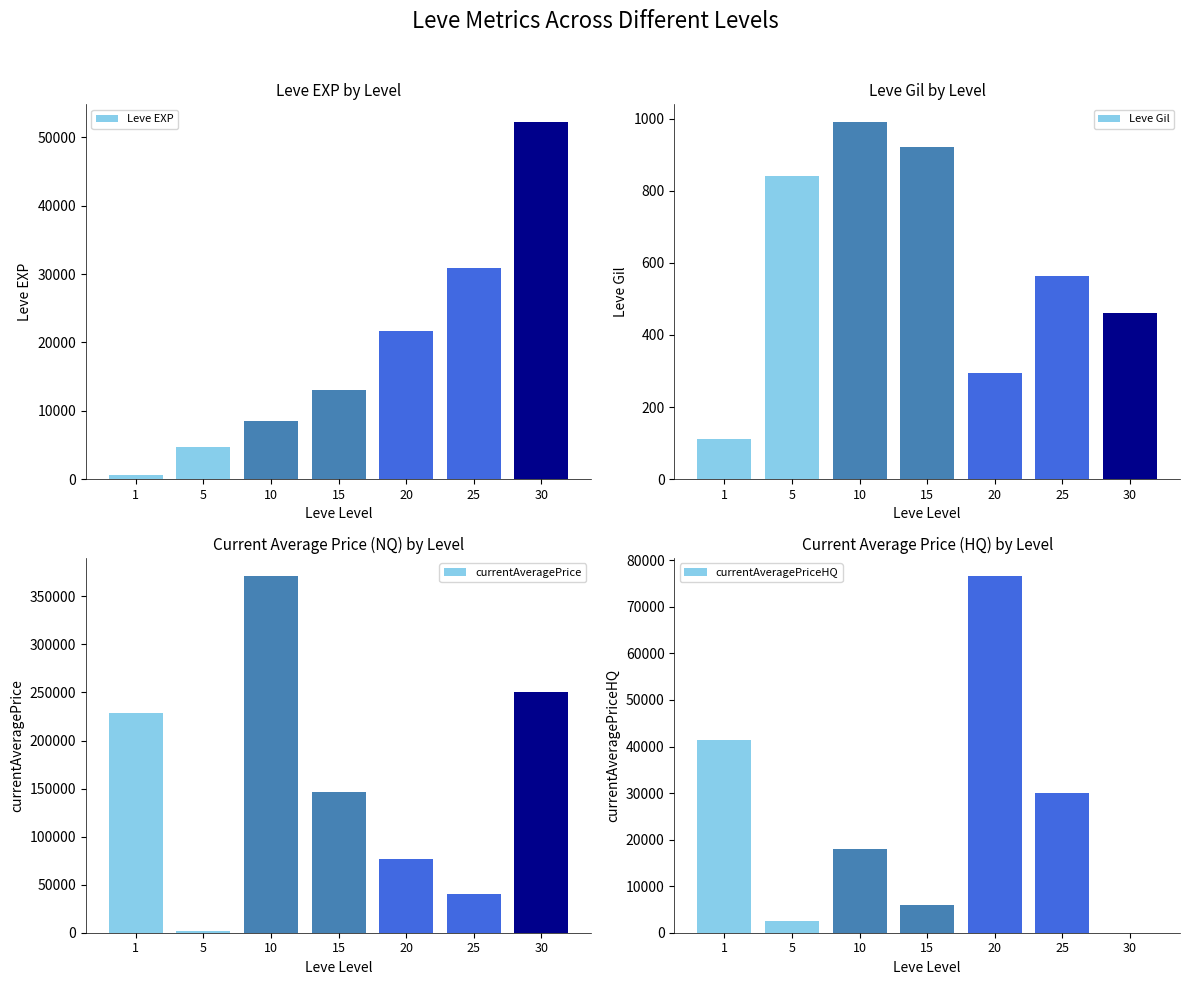

Does the chart contain any negative values?

No